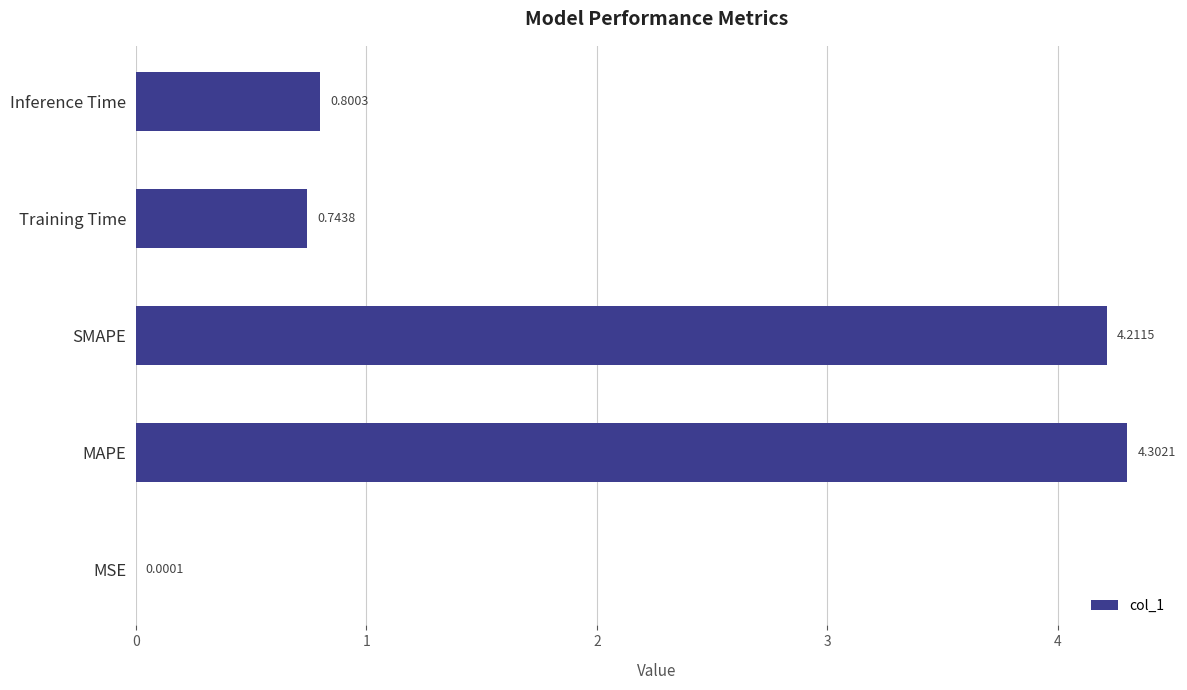

Where is the data nearest to the value 2?

Inference Time